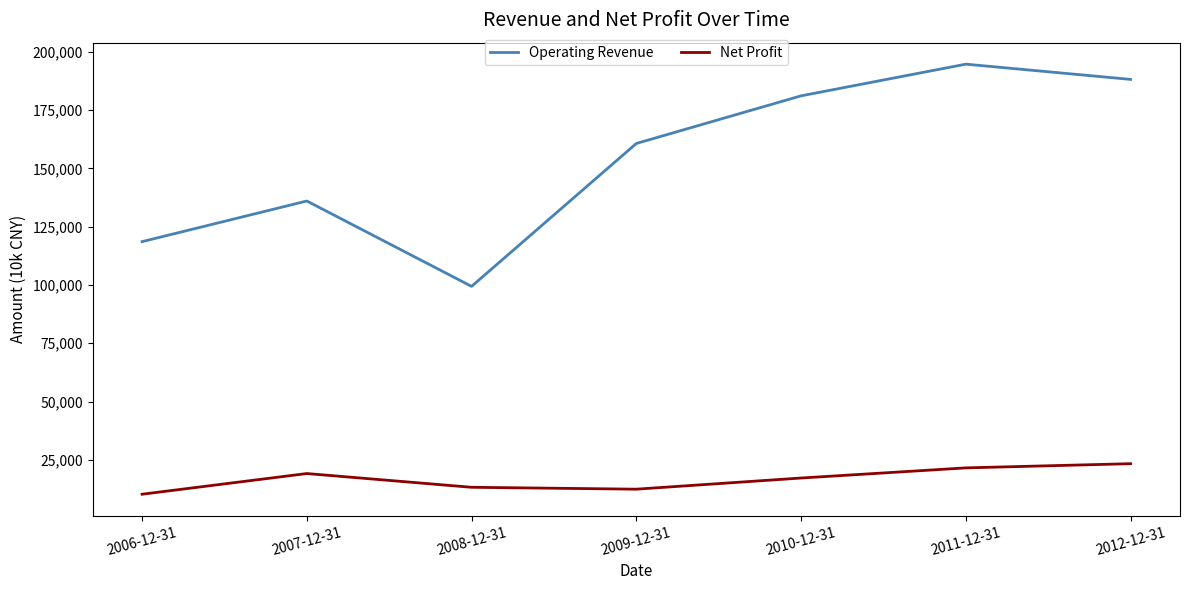

What is the sum of all Operating Revenue values?

1078478